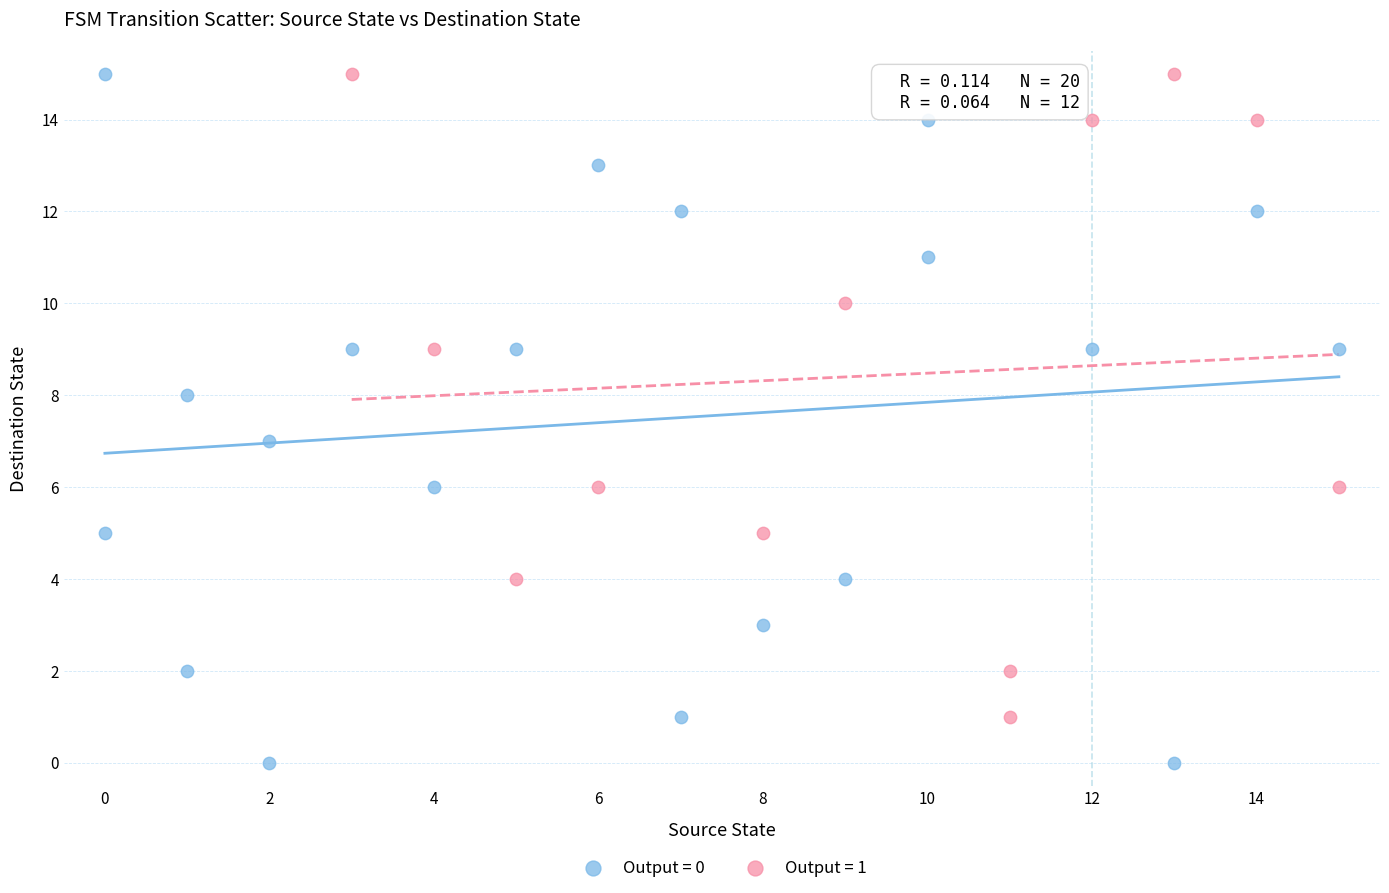

Which series has the largest Y range (max minus min)?

Output = 0